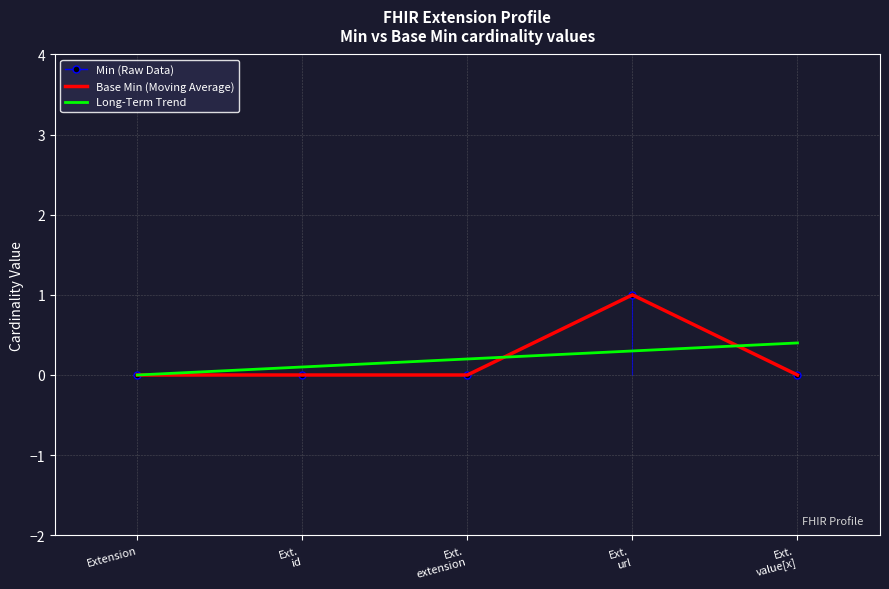

How many lines are shown in the chart?

3